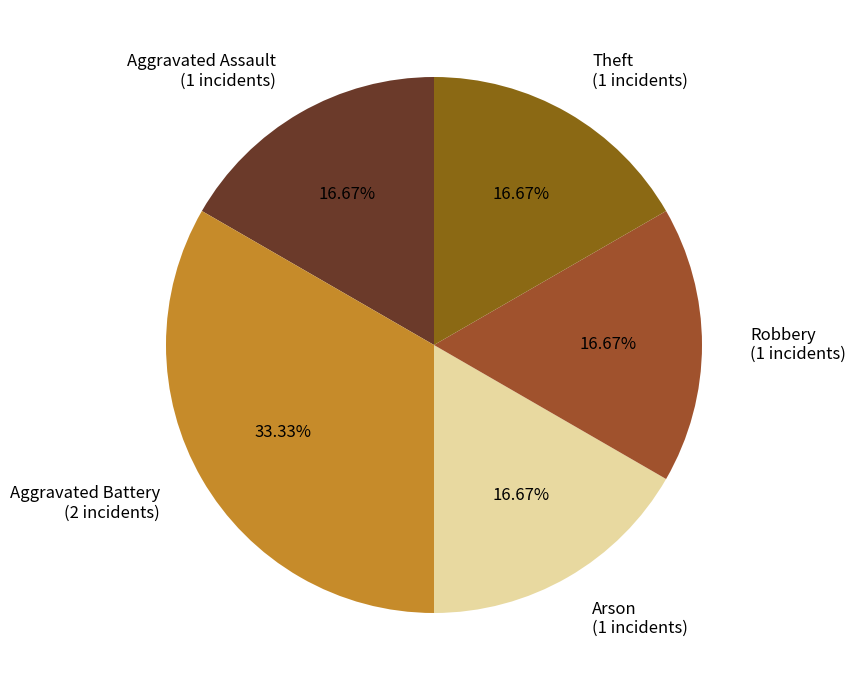

Combined, do Robbery and Theft account for over 50%?

No